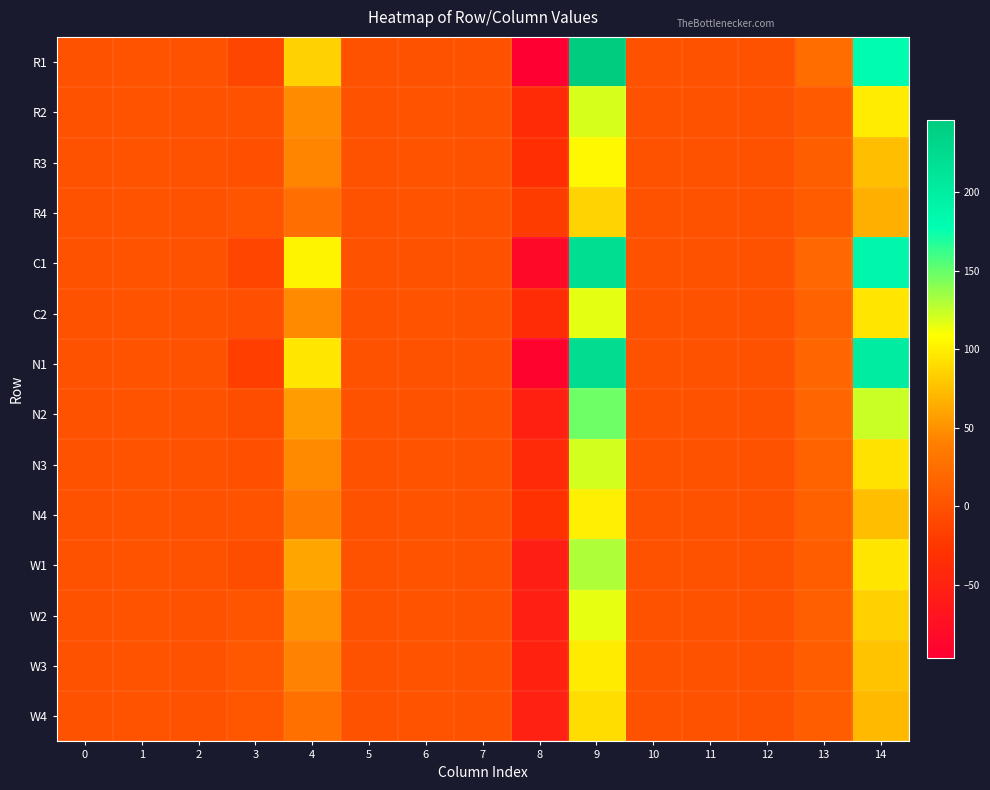

At which category is the sum across all series the highest?

9